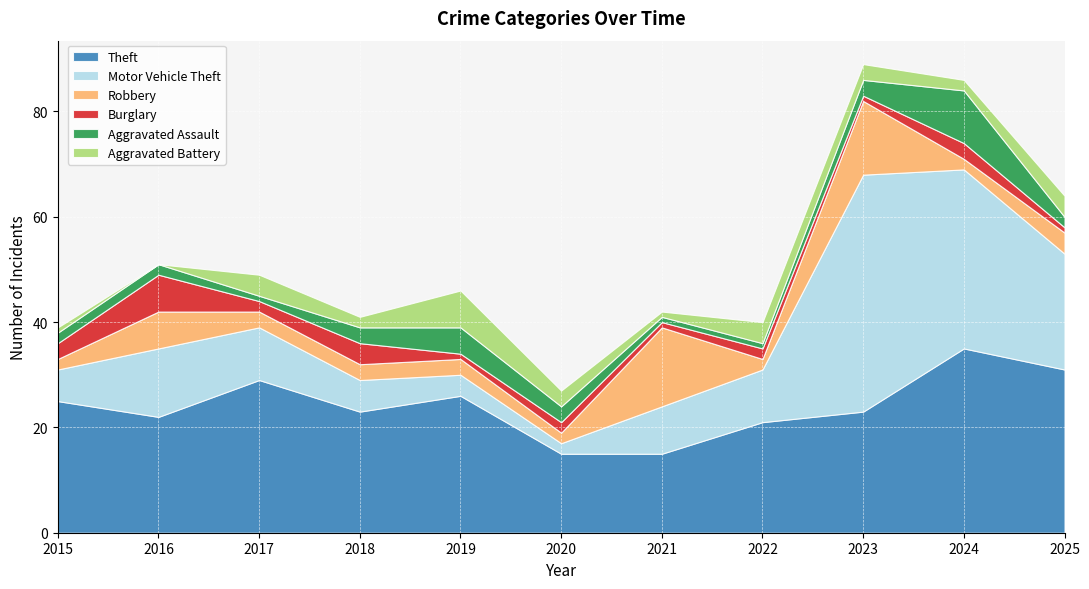

How many interior local peaks does the Aggravated Battery series have?

3